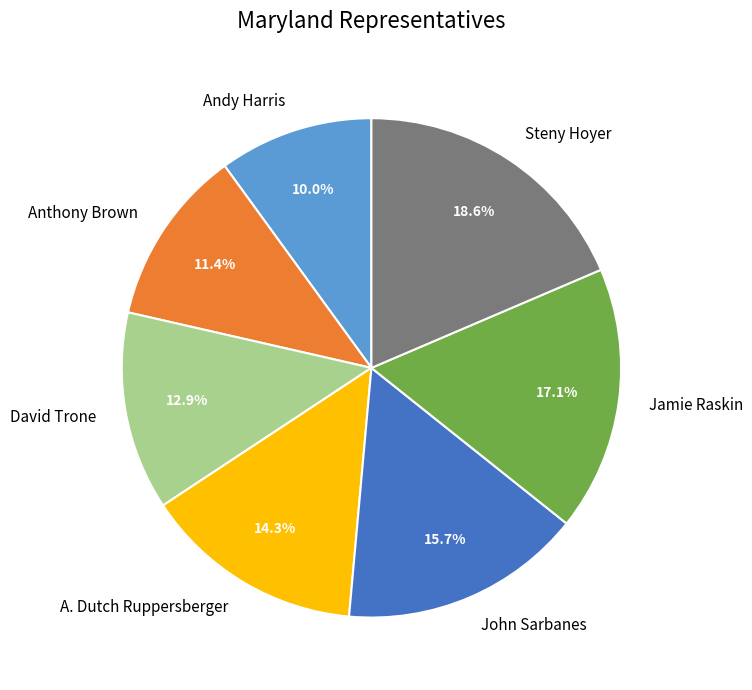

What is the ratio of the value at John Sarbanes to the value at A. Dutch Ruppersberger?

1.1